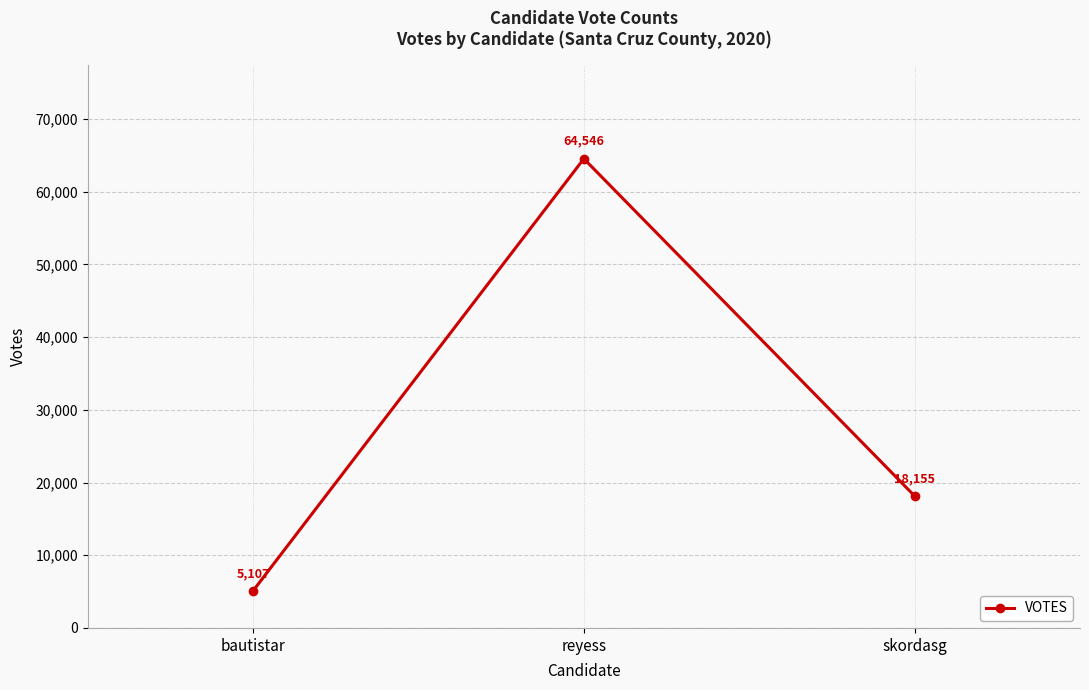

Which label corresponds to the smallest value in the chart?

bautistar